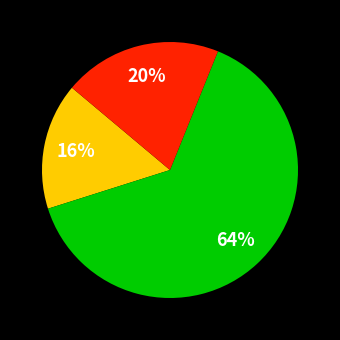

Is there a majority slice in this chart?

Yes